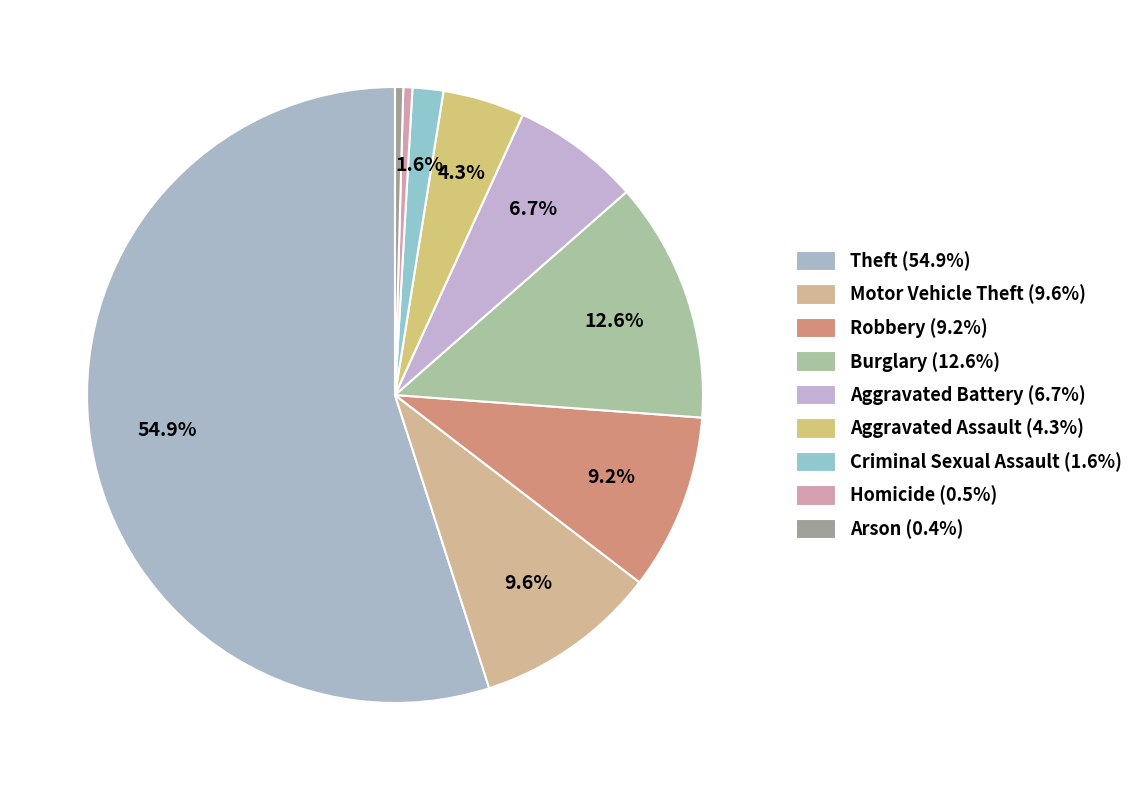

Is it true that Arson is 0% of the pie?

True